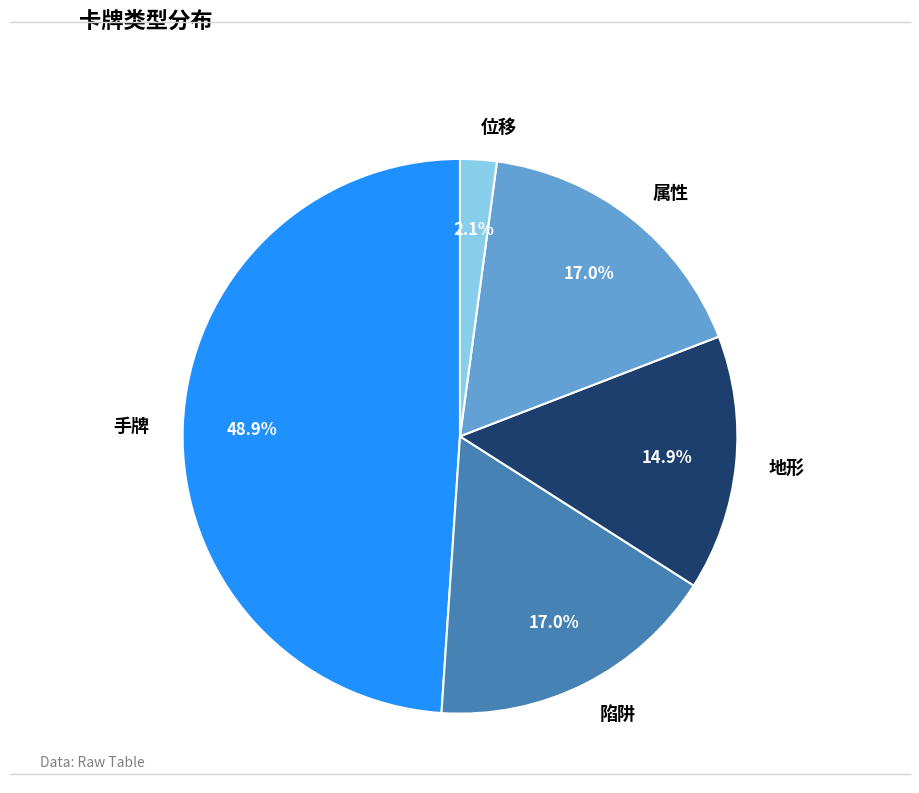

Combined, do 位移 and 手牌 account for over 50%?

Yes